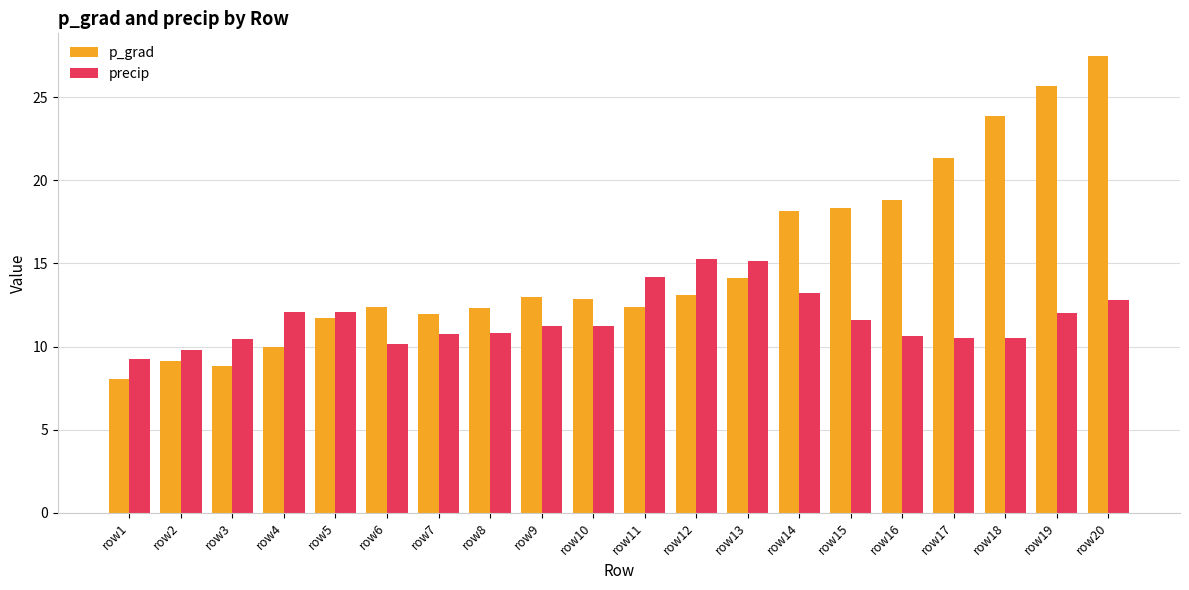

Where does the precip series first go above 11?

row4